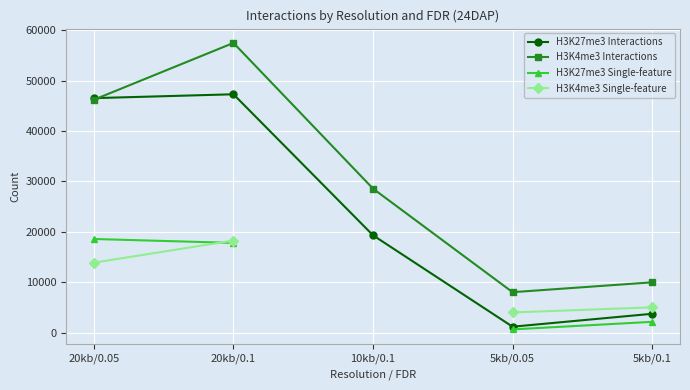

Does the chart display data point markers on the line(s)?

Yes